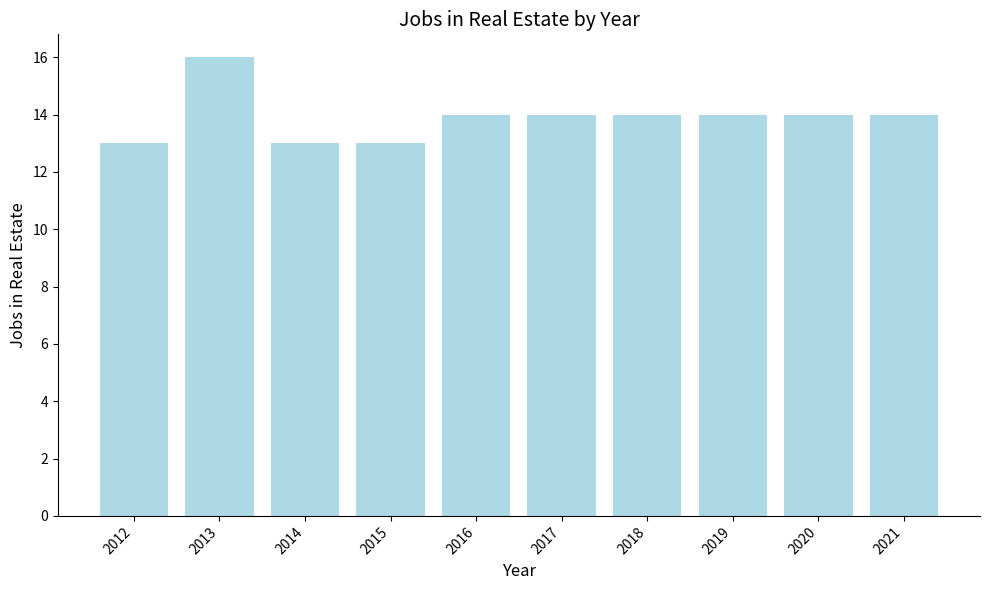

What is the sum of all values?

139